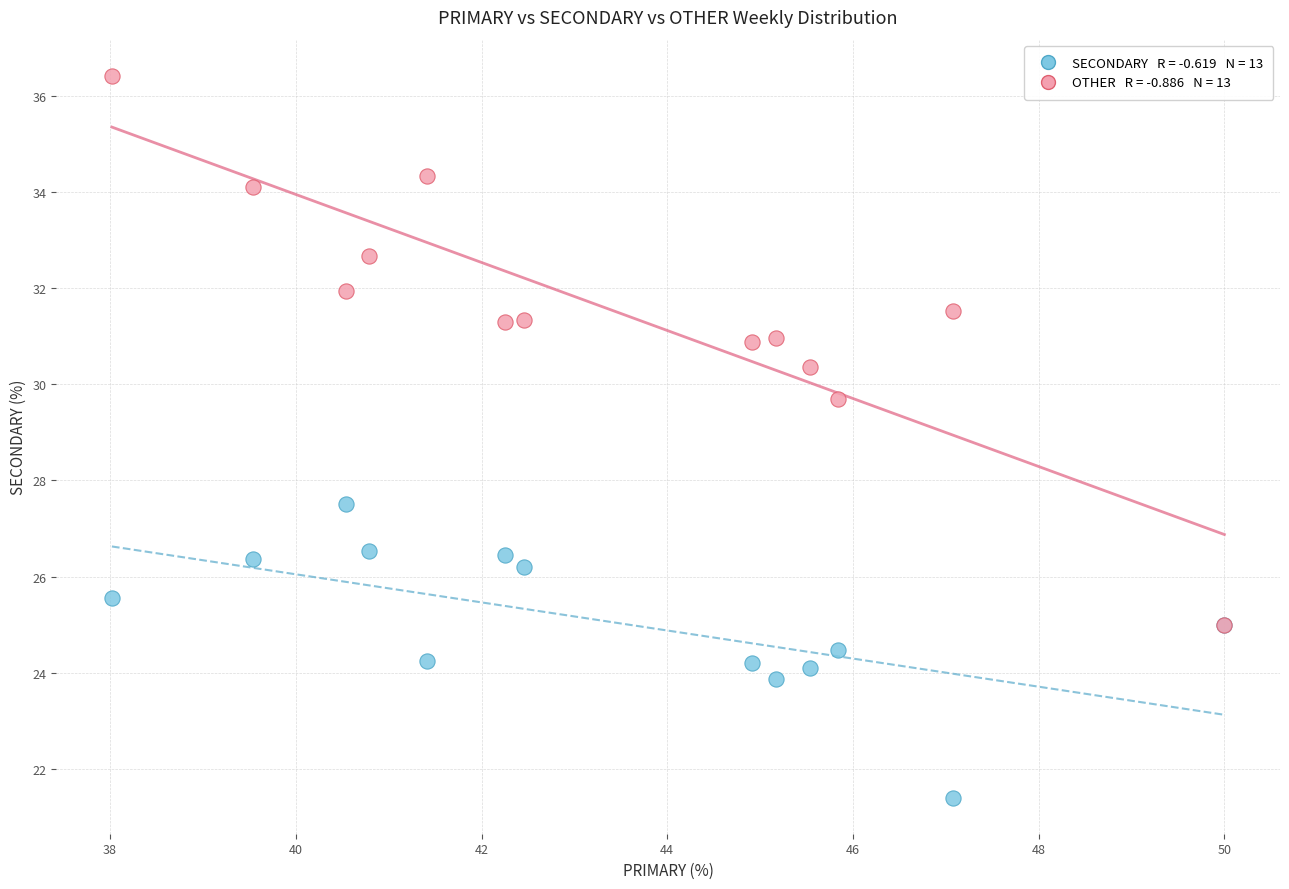

Across all series, what Y value is closest to 28?

27.5